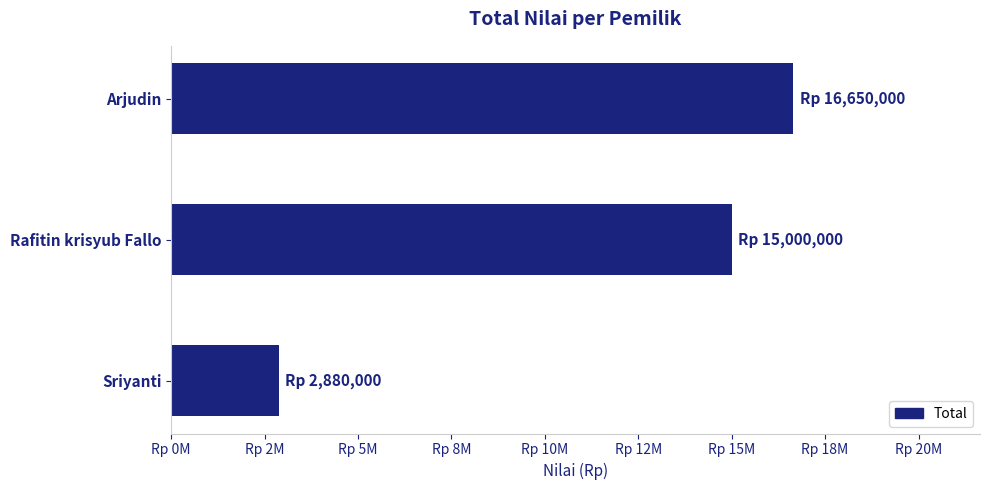

Rank the categories by value from highest to lowest.

Arjudin, Rafitin krisyub Fallo, Sriyanti